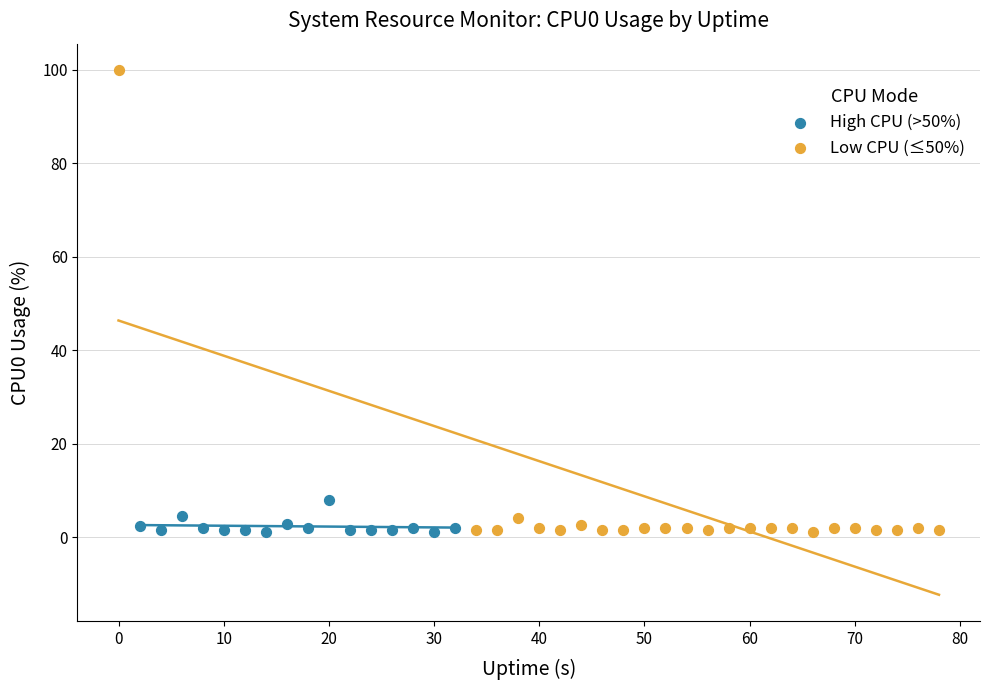

Which series has the largest Y range (max minus min)?

Low CPU (≤50%)